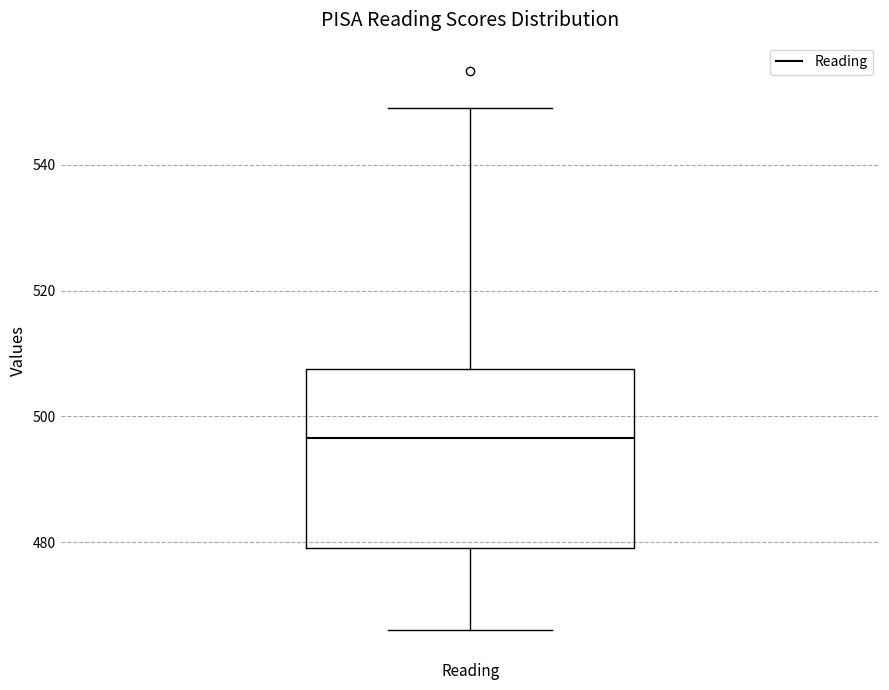

Where is the lower edge of the box for Reading on the y-axis? The values are not printed on the chart, so give them approximately, as read against the axis.

480